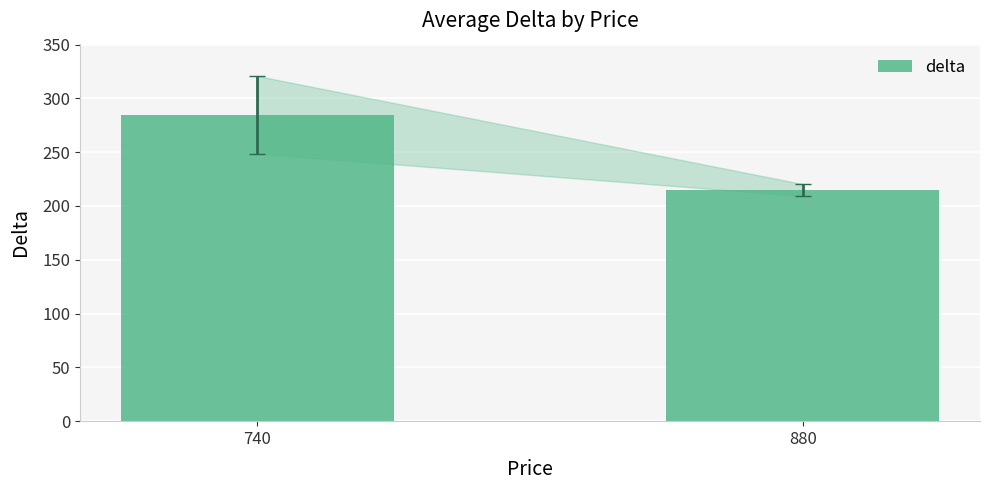

At which label does the data first exceed 284?

740